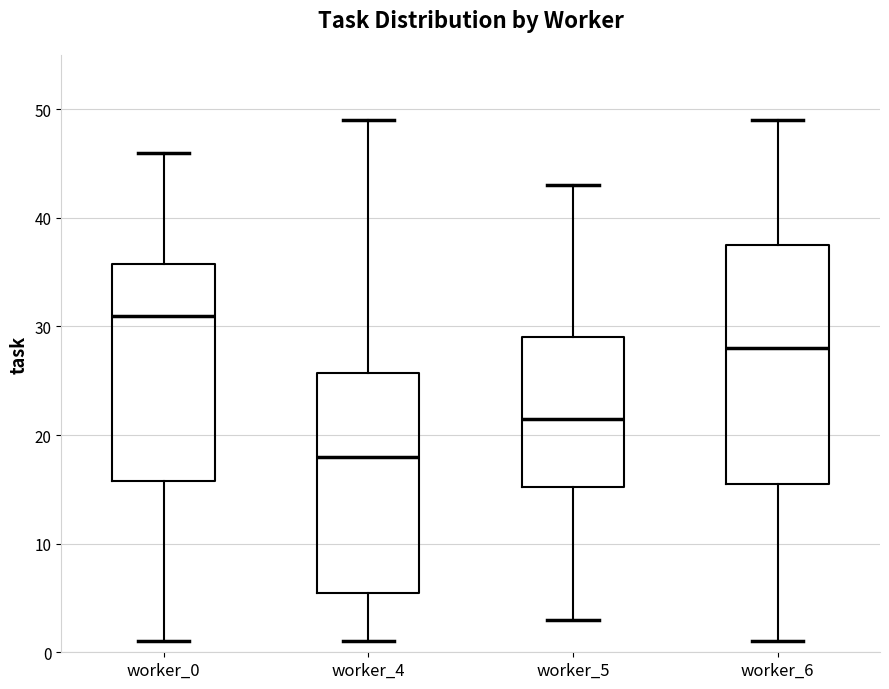

Which box's median line is the lowest?

worker_4